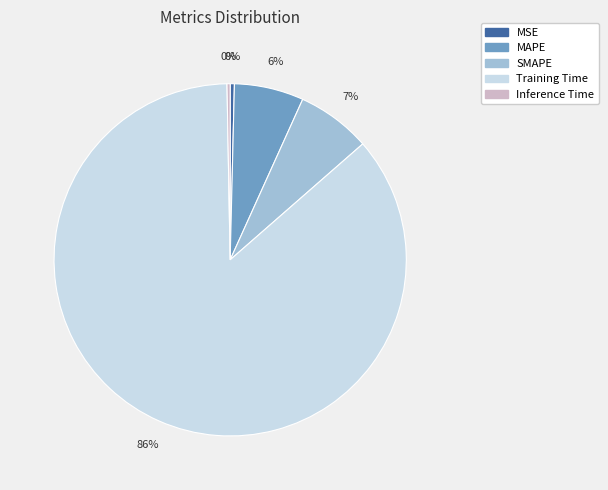

The SMAPE slice represents 20% of the pie. True or false?

False